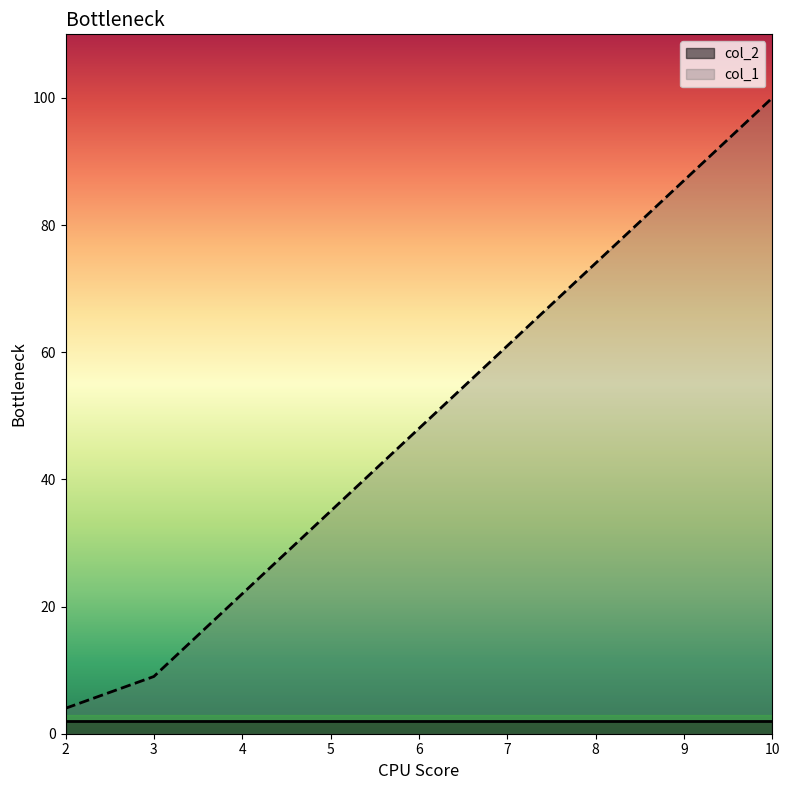

At which label is the value closest to 52?

3